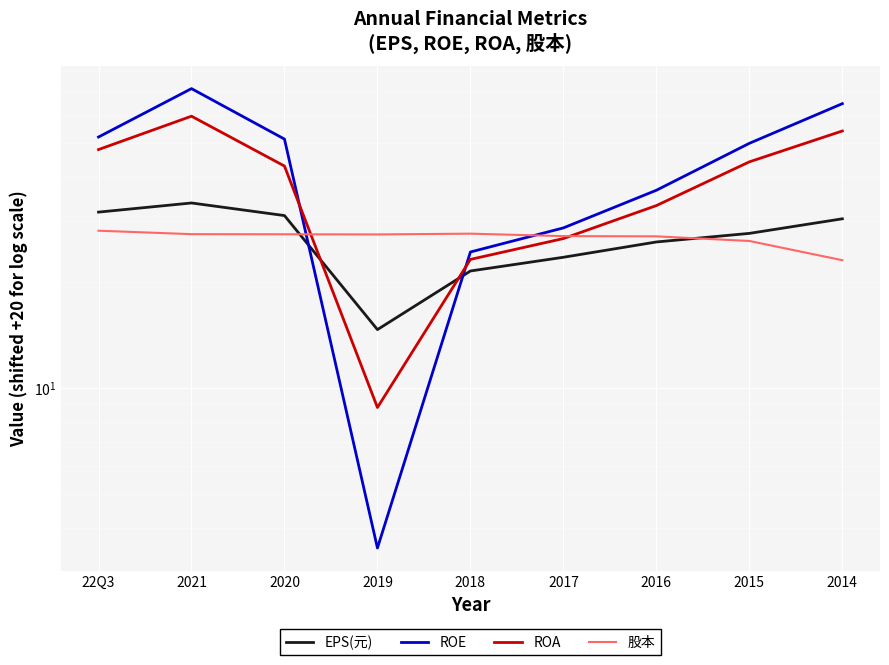

At 2017, list the series in order from smallest to largest.

EPS(元), ROA, 股本, ROE